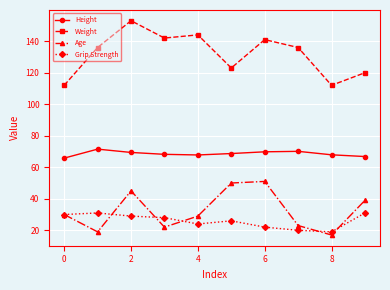

How many interior local peaks does the Age series have?

2